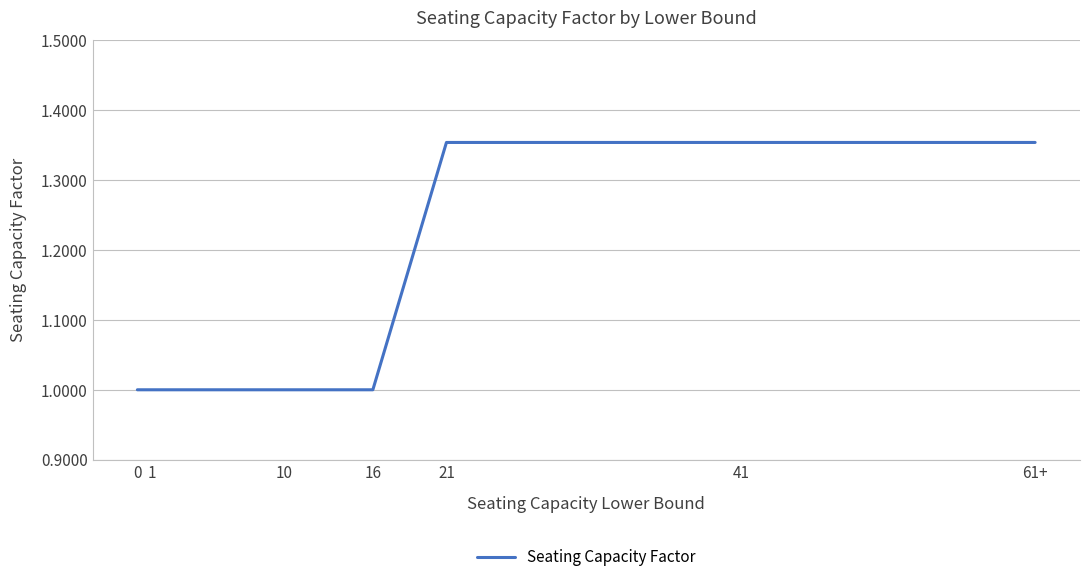

What is the change in value from 1 to 41?

+0.4